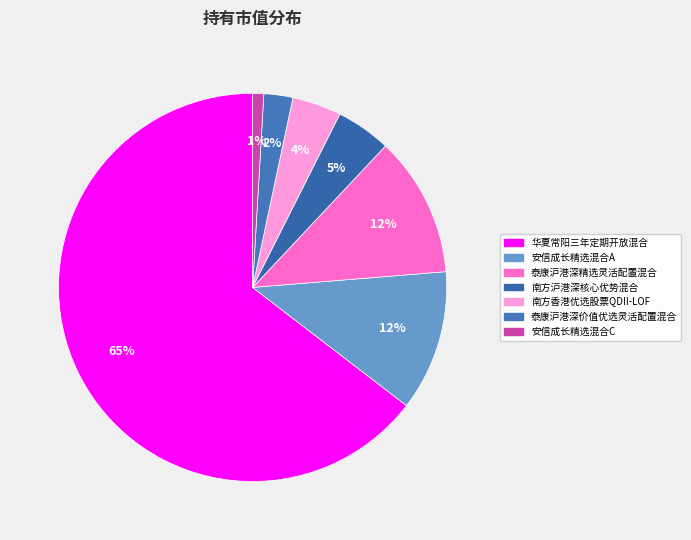

To the nearest percent, what is the average slice percentage?

14%